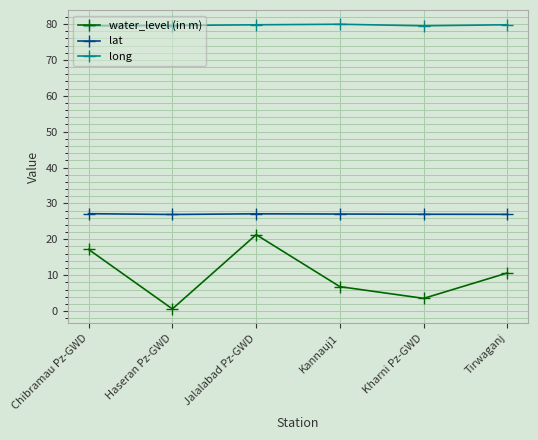

At how many categories does at least one series exceed 69?

6